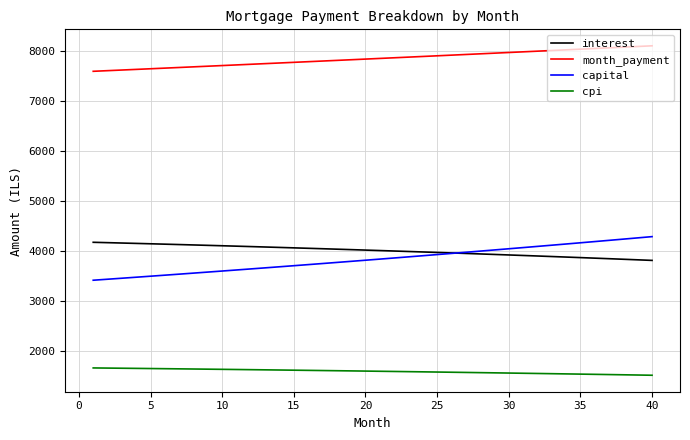

Which series has the largest range (max minus min)?

capital